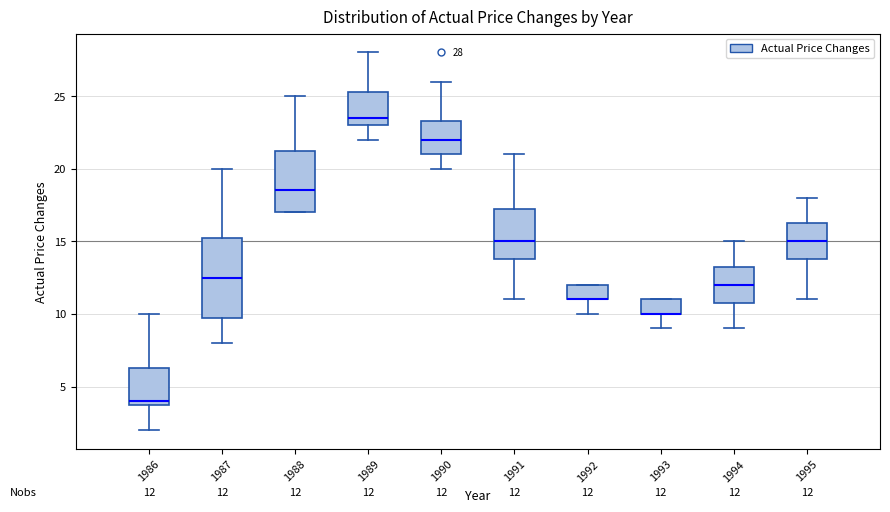

Which box is the tallest, from its lower edge to its upper edge?

1987